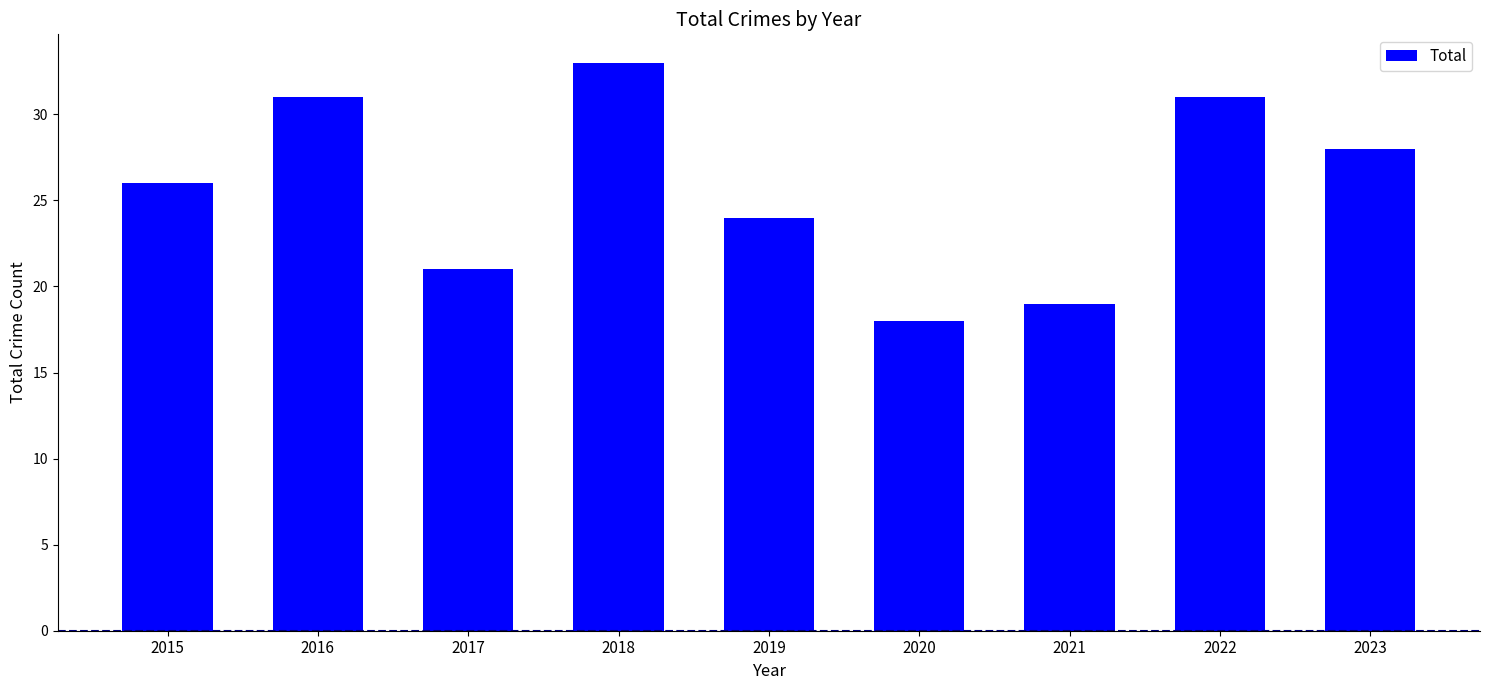

Is it true that the value at 2023 is 28?

True